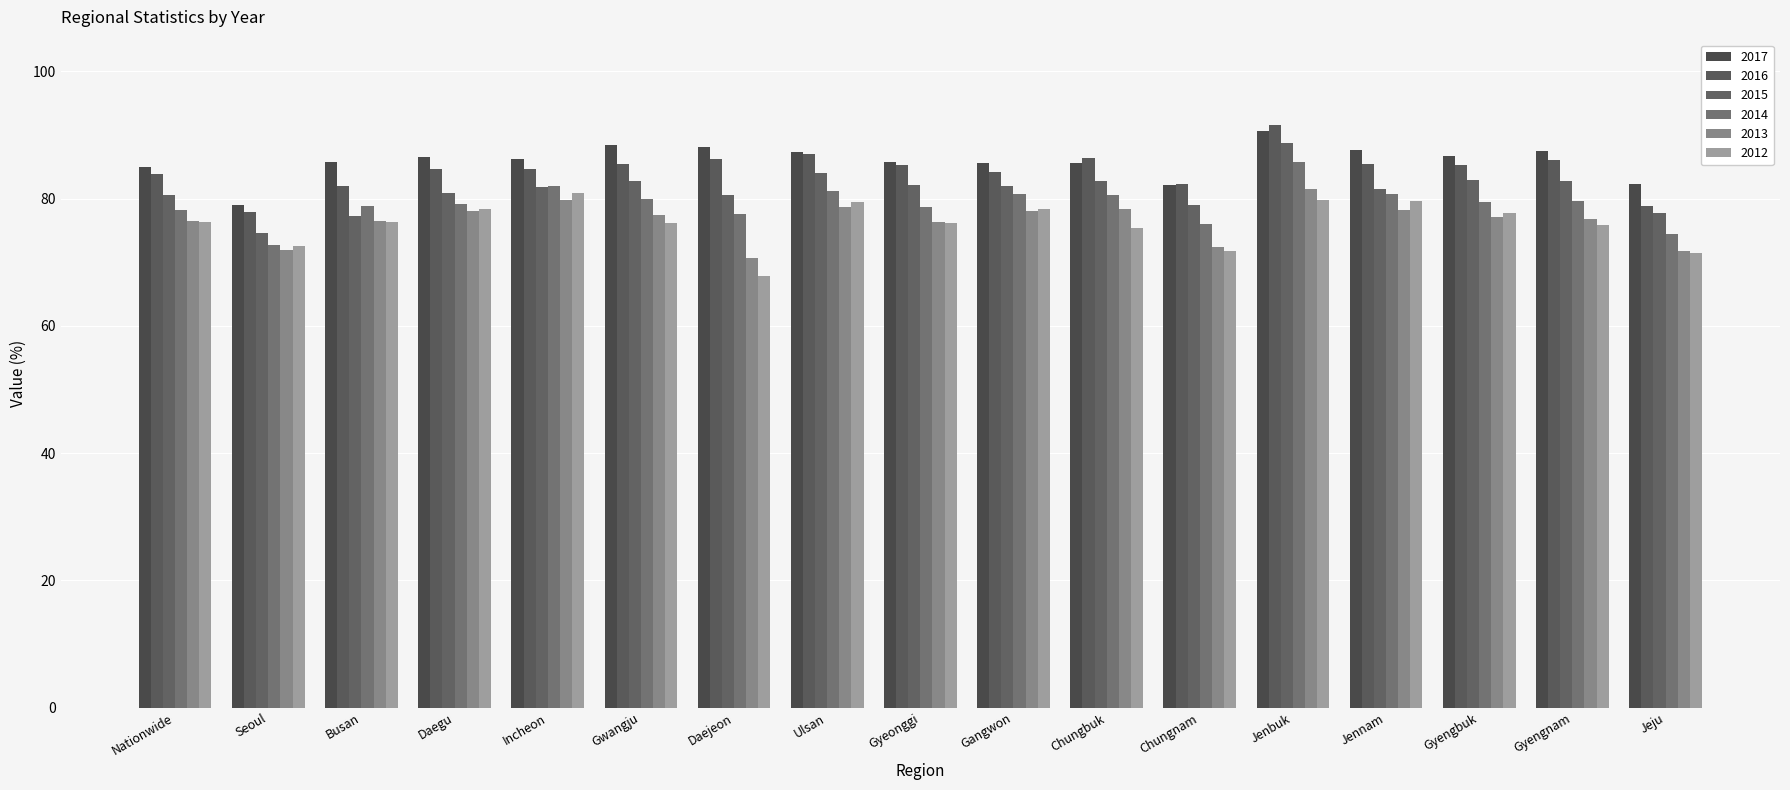

What is the sum of the 2012 values at Chungnam and Nationwide?

148.1